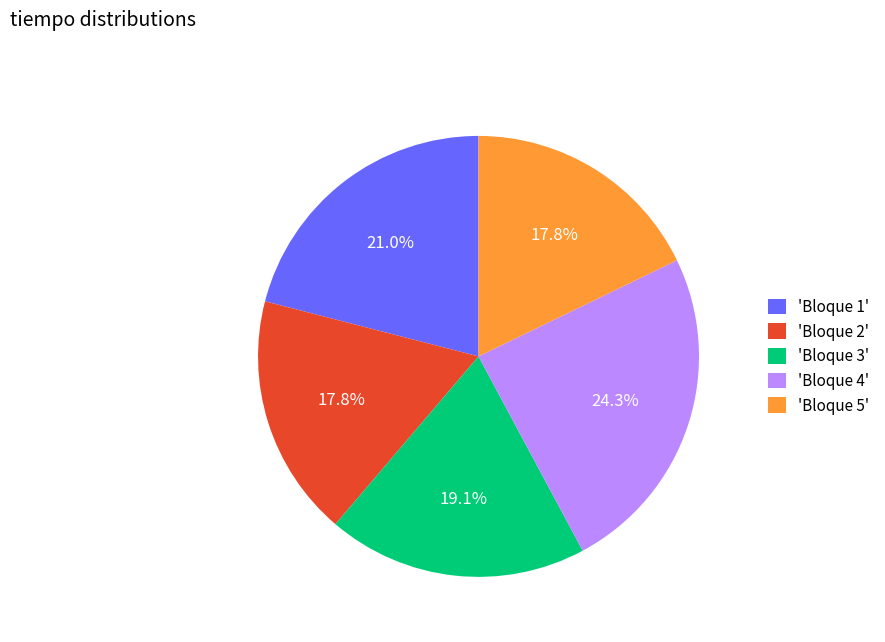

What is the largest slice in the pie chart?

'Bloque 4'